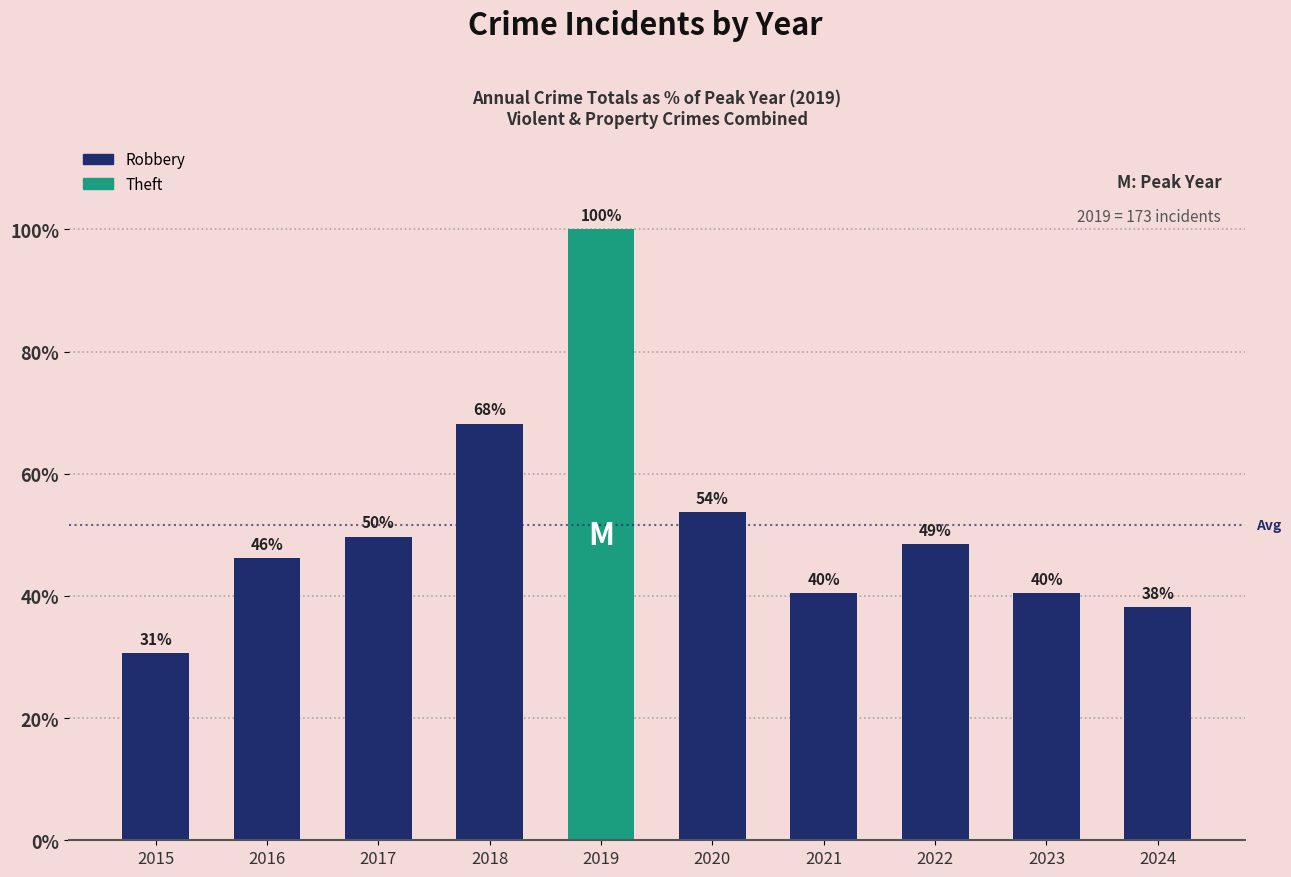

Approximately how many times larger is the value at 2024 compared to 2020?

0.7